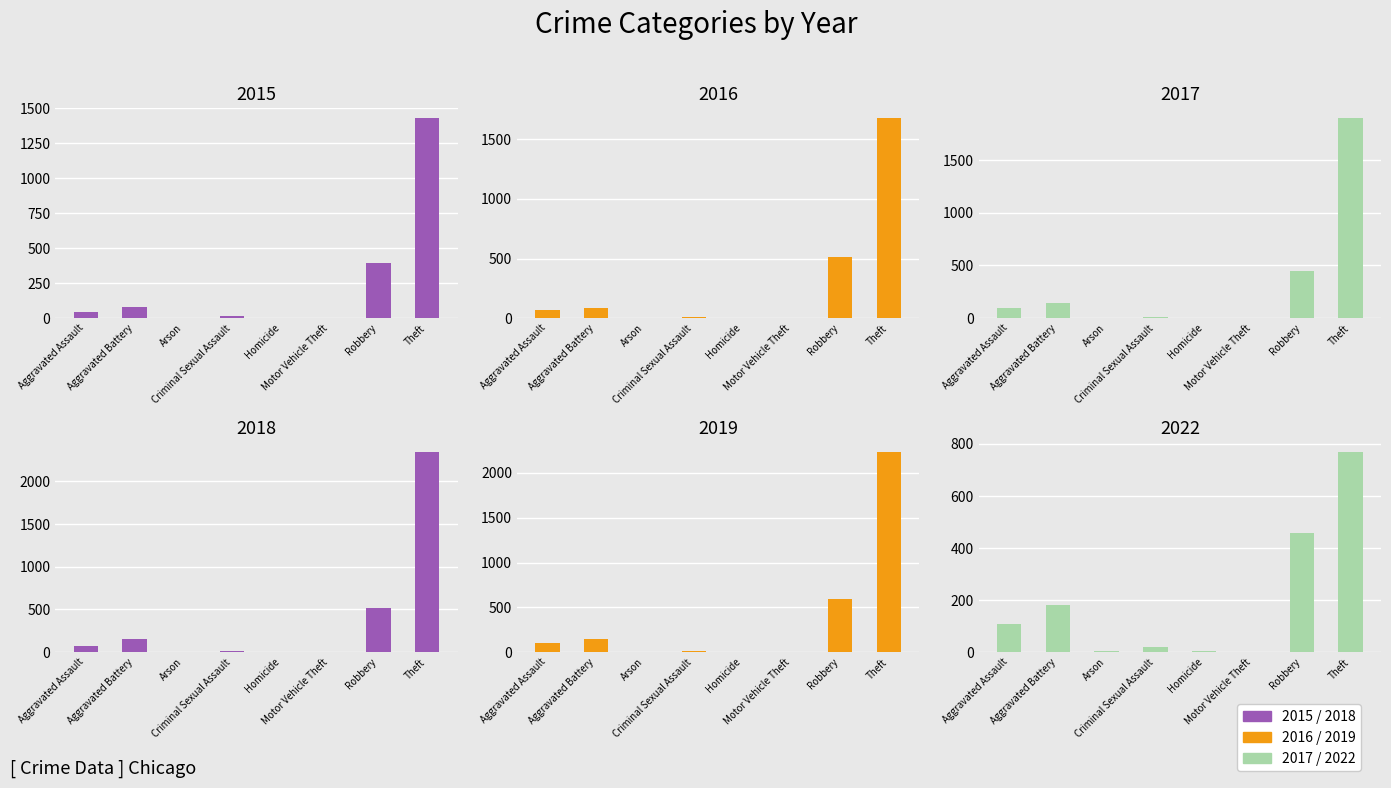

At which category is the sum across all series the highest?

Theft